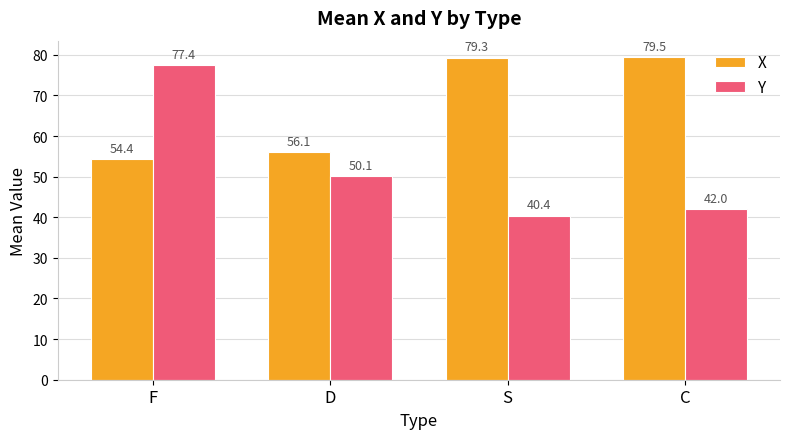

Reading right to left, what are all the values shown in this chart?

X: C=79.5	S=79.3	D=56.1	F=54.4
Y: C=42.0	S=40.4	D=50.1	F=77.4